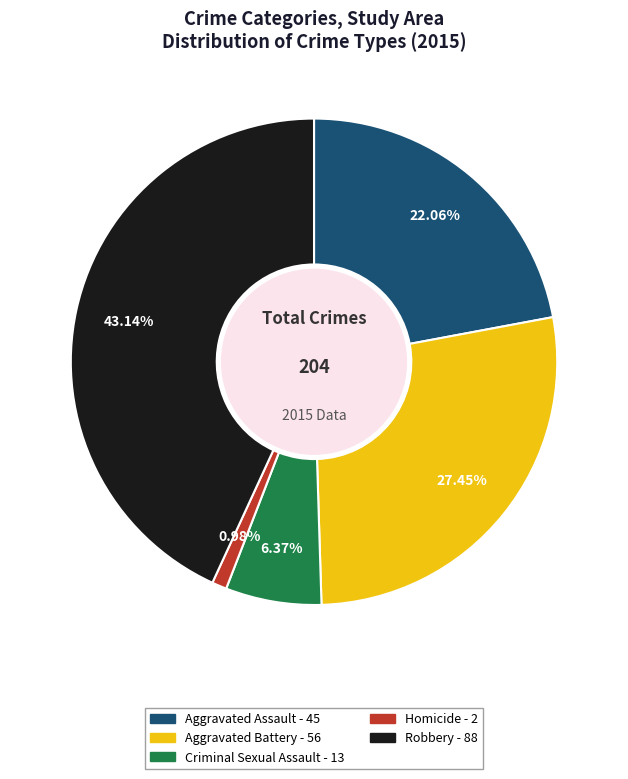

What is the ratio of the value at Homicide to the value at Criminal Sexual Assault?

0.2